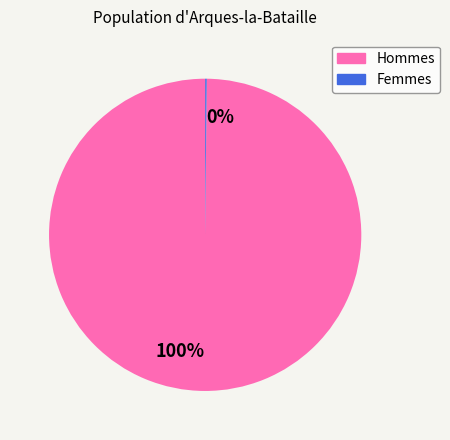

Is there a majority slice in this chart?

Yes